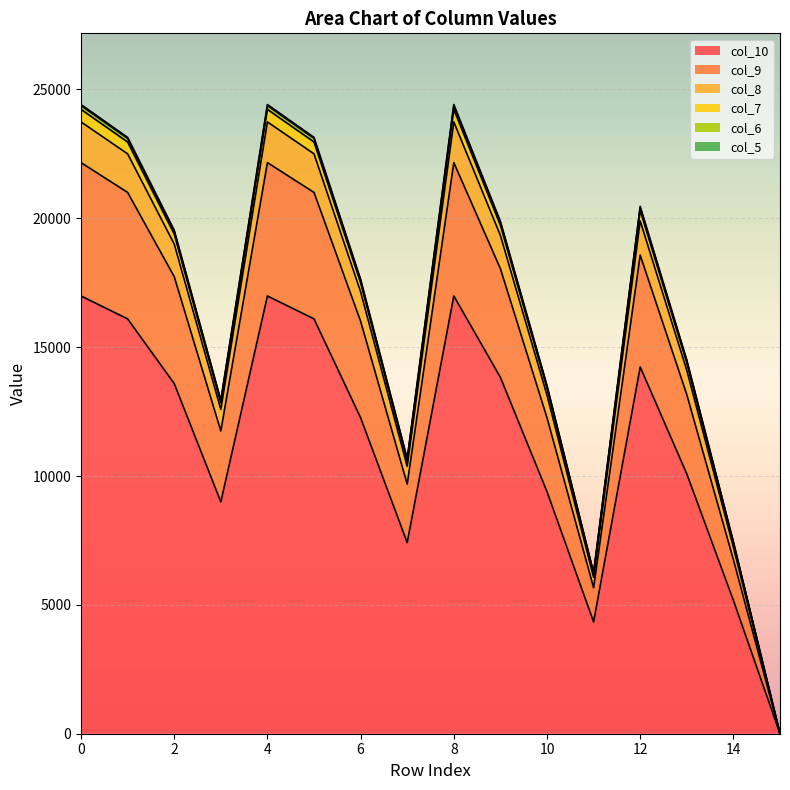

How many positive values does the col_10 series have?

15